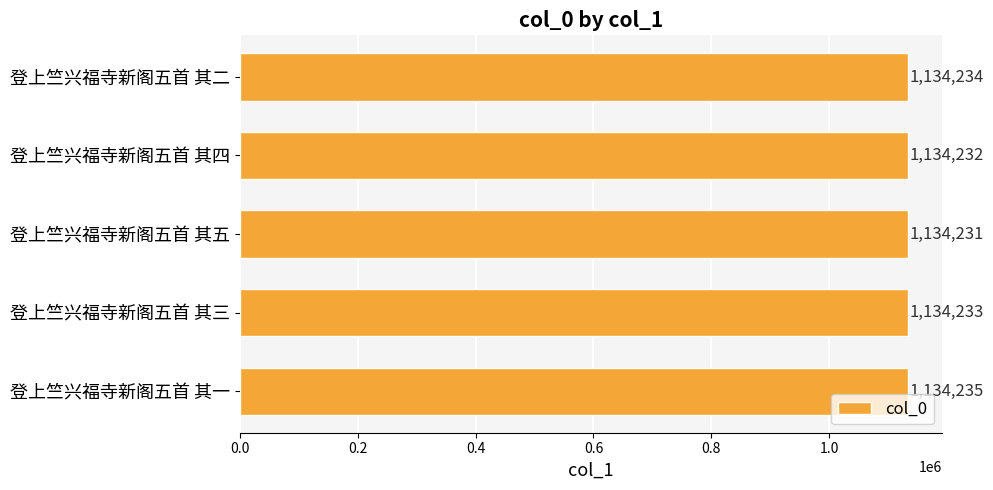

Rank the categories by value from lowest to highest.

登上竺兴福寺新阁五首 其五, 登上竺兴福寺新阁五首 其四, 登上竺兴福寺新阁五首 其三, 登上竺兴福寺新阁五首 其二, 登上竺兴福寺新阁五首 其一